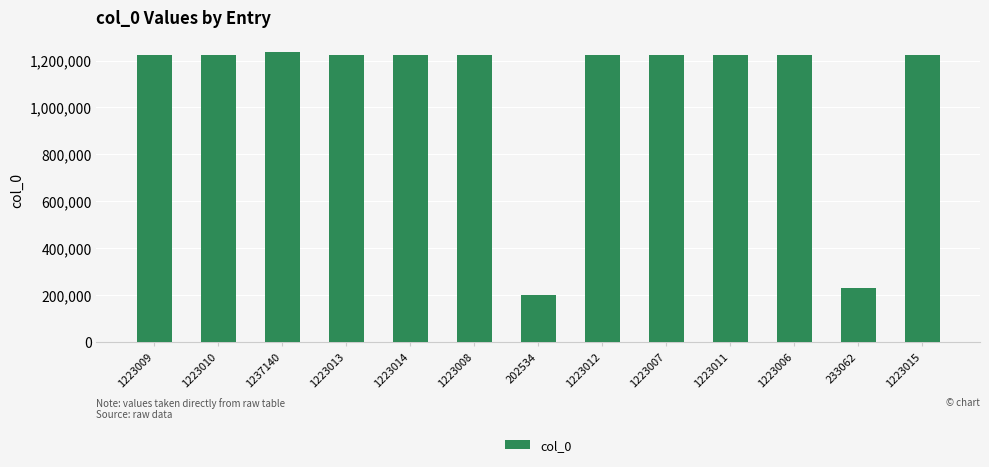

What is the sum of the values at 1223006 and 1223011?

2446017